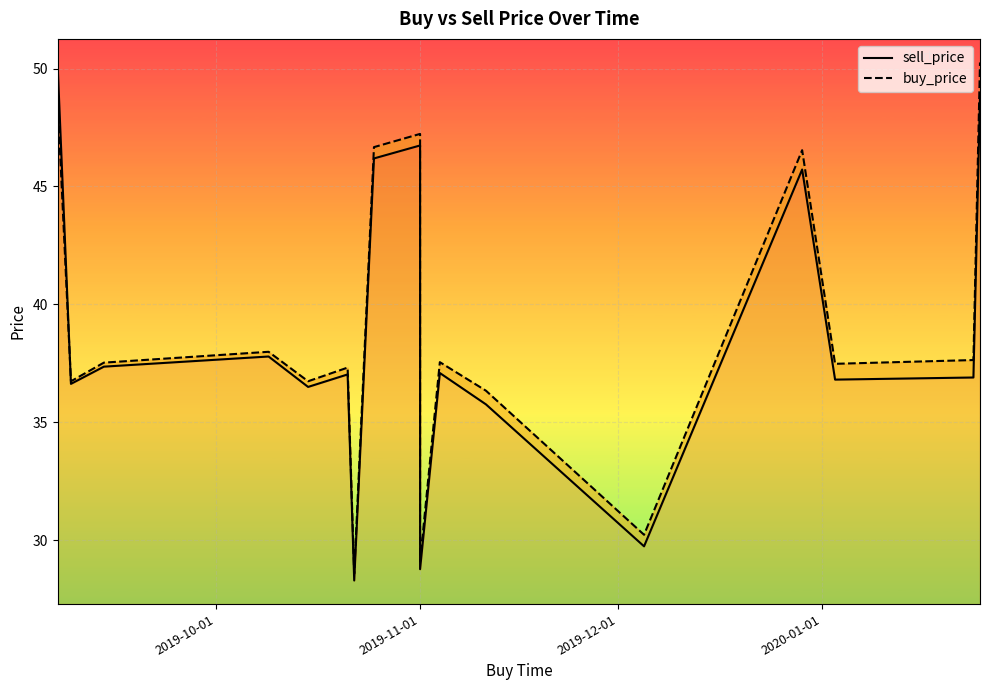

True or false: sell_price and buy_price intersect in this chart.

True